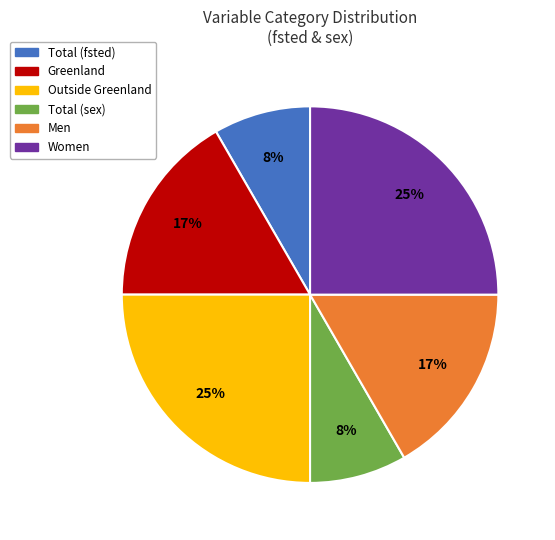

To the nearest percent, what is the difference between the largest and smallest slice percentages?

17%